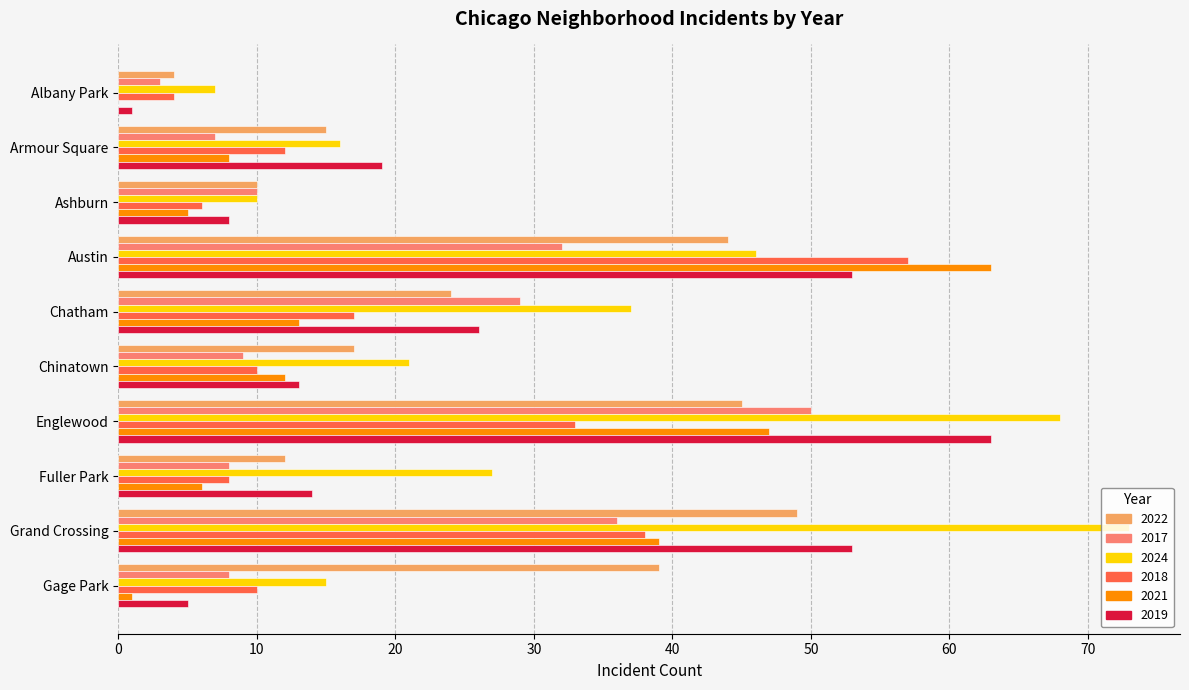

At which label is 2017 closest to 26?

Chatham